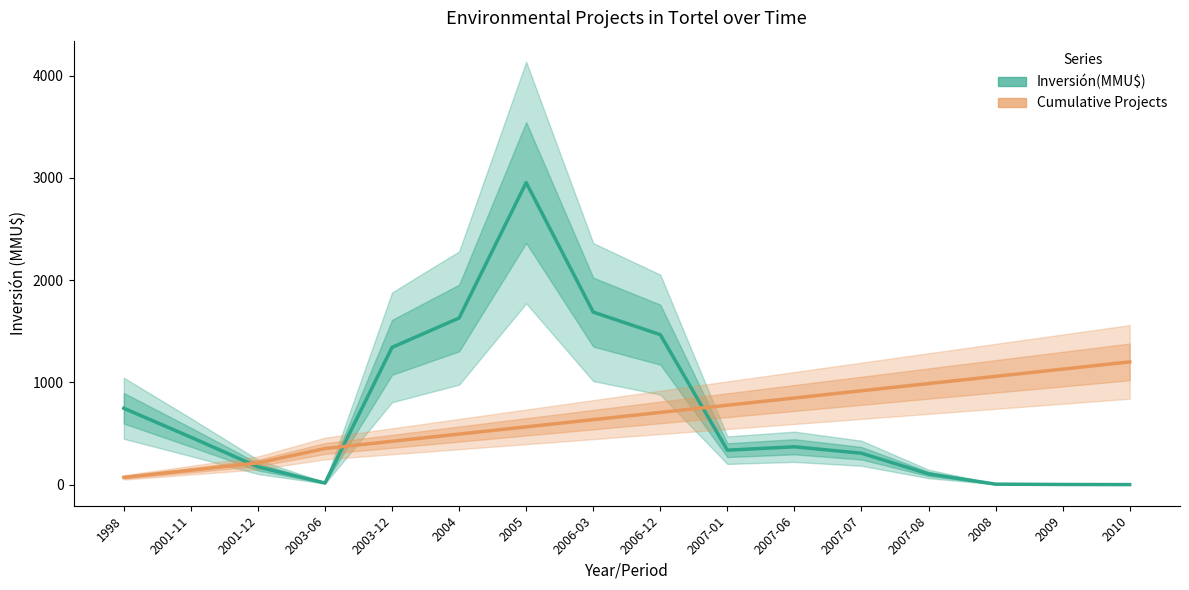

Which category has the lowest value in the Inversión(MMU$) series?

2010